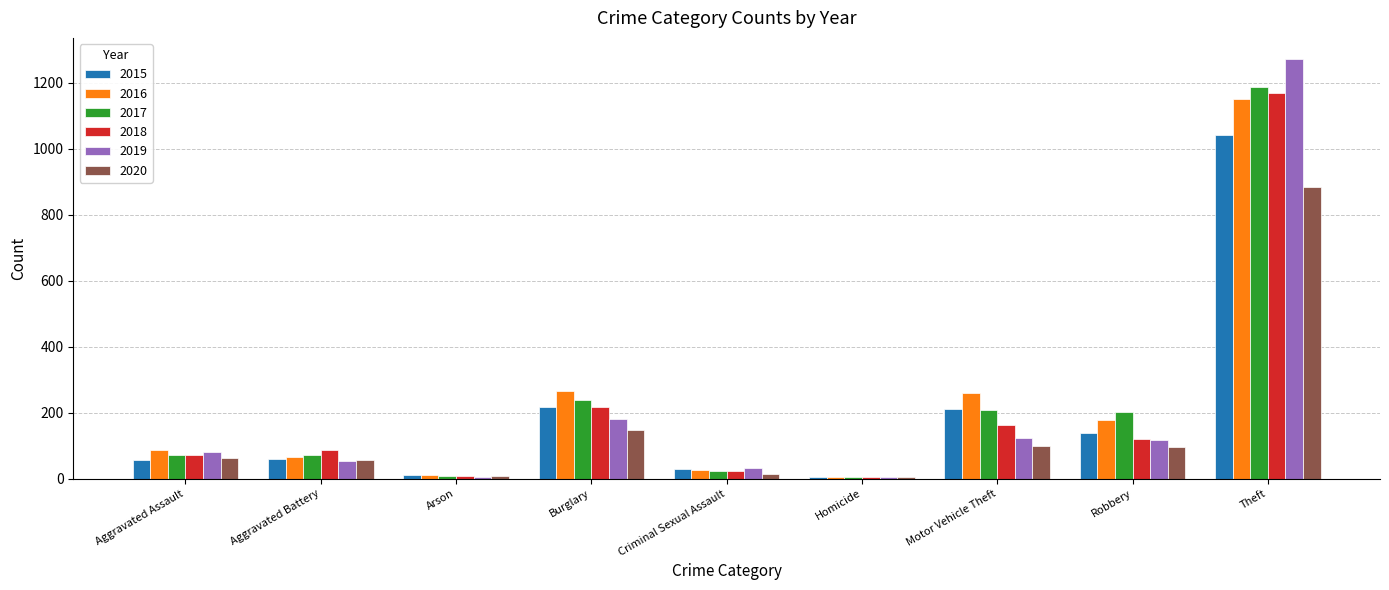

What is the sum of all 2015 values?

1768